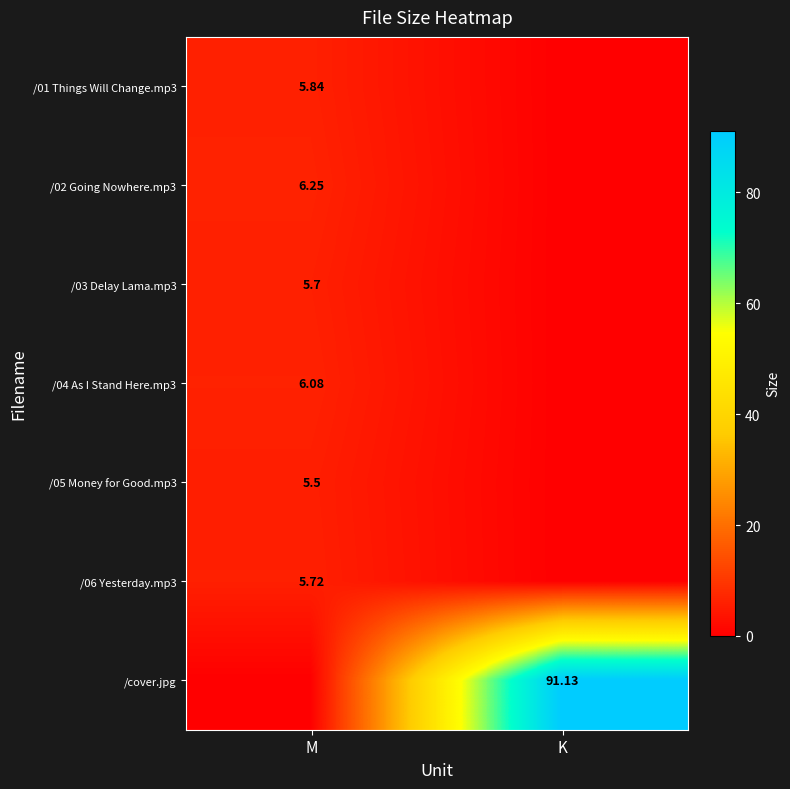

Which category has the highest value across all series?

K